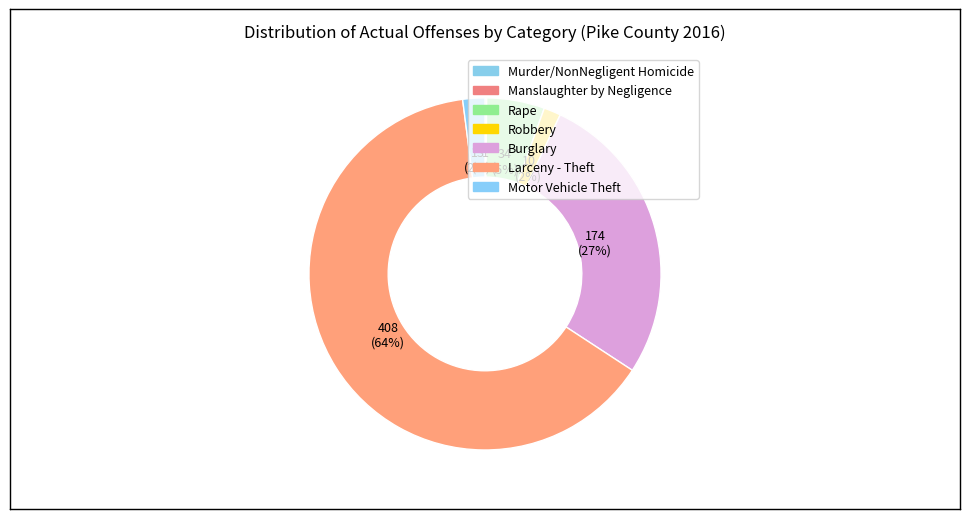

What percentage is the Rape slice, to the nearest percent?

5%